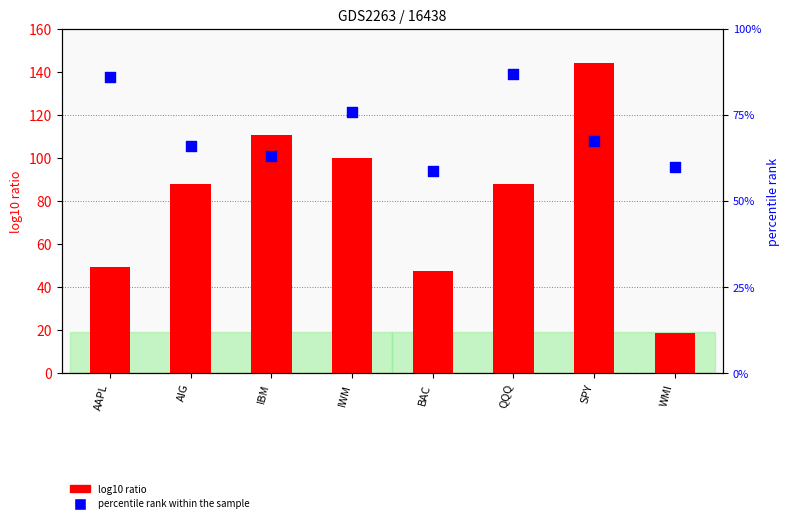

Which series contains the lowest Y value?

percentile rank within the sample